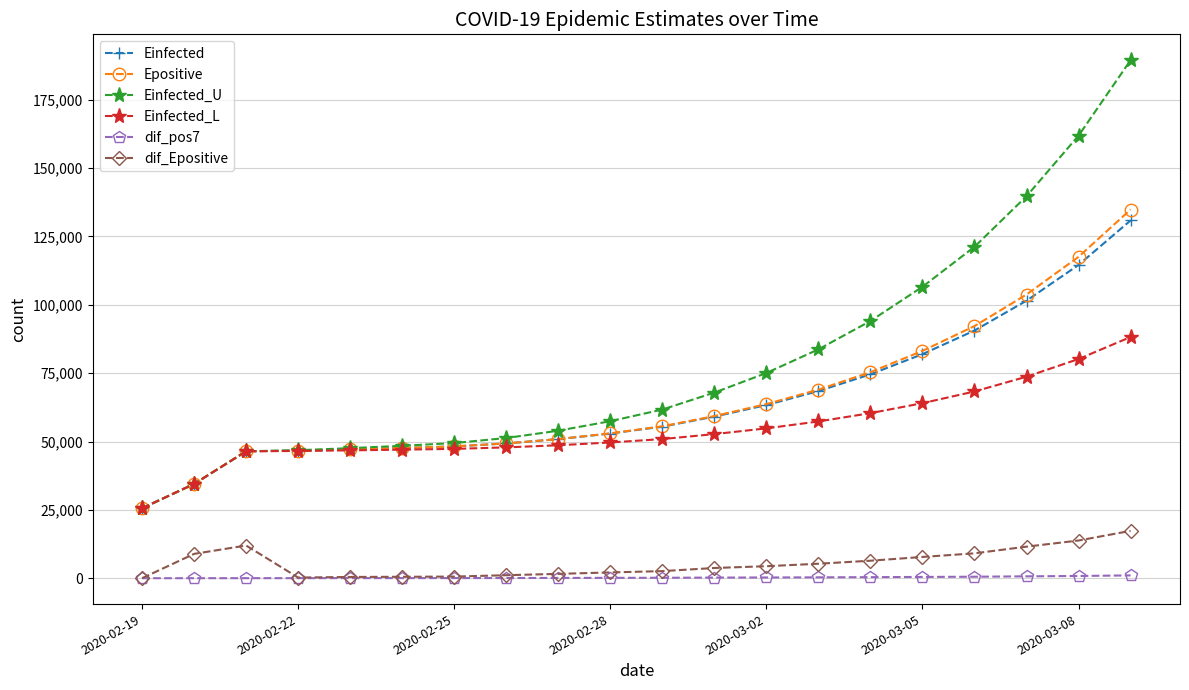

How many lines are shown in the chart?

6